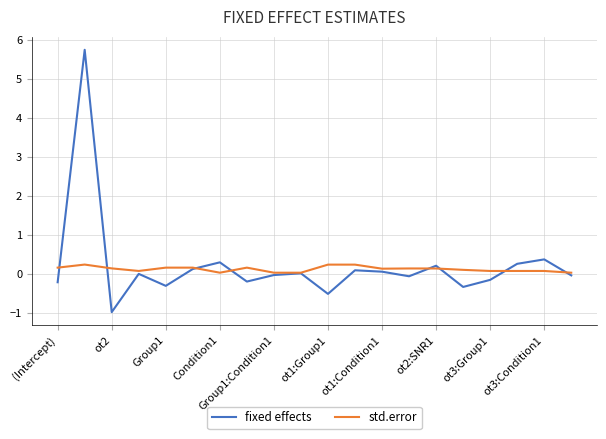

Rank the series by their maximum value, from lowest to highest.

std.error, fixed effects